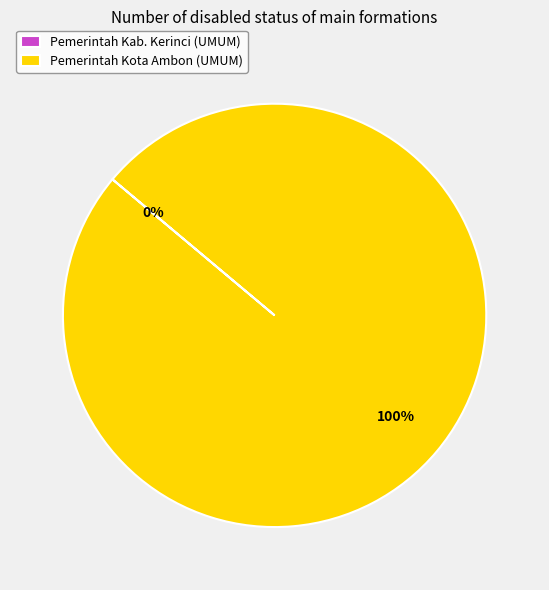

To the nearest percent, what is the average slice percentage?

50%